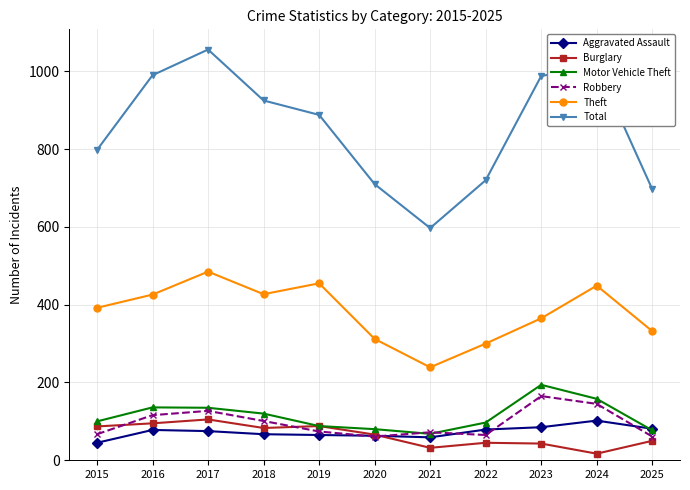

True or false: Total has more than 2 points higher than both neighbors.

False